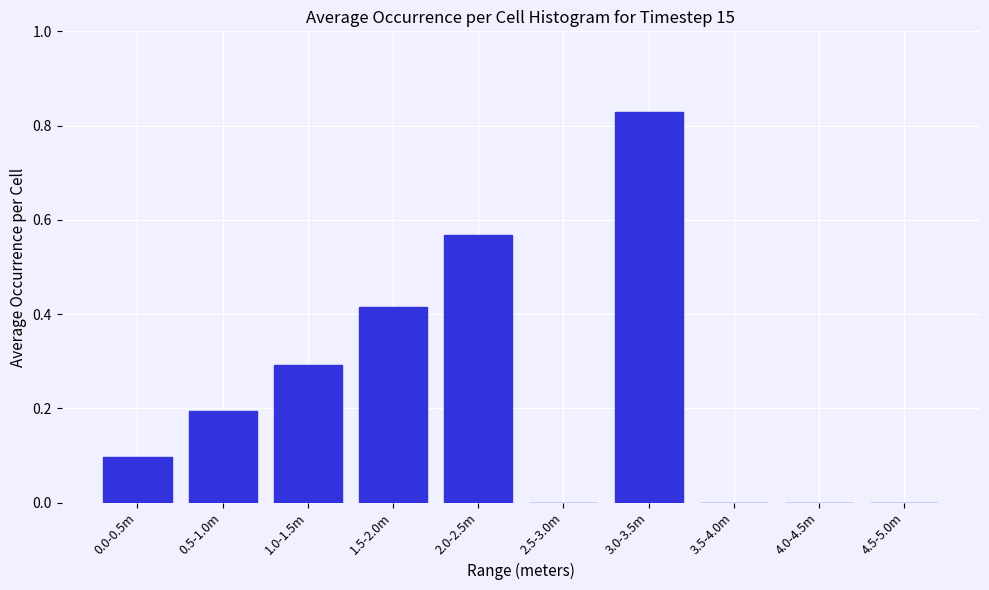

Which label corresponds to the largest value in the chart?

3.0-3.5m